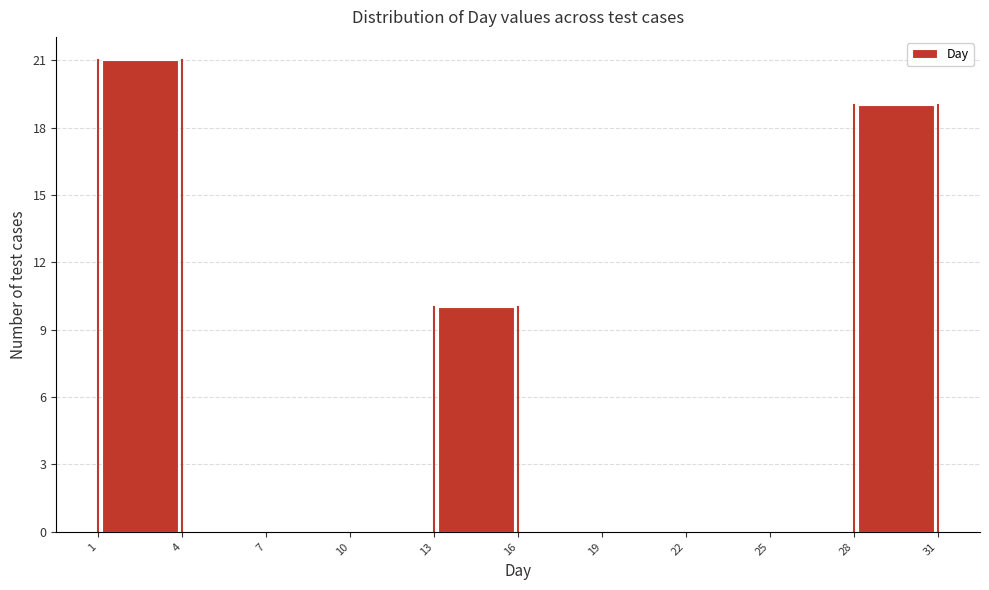

Which range on the x-axis has the tallest bar?

1 to 4